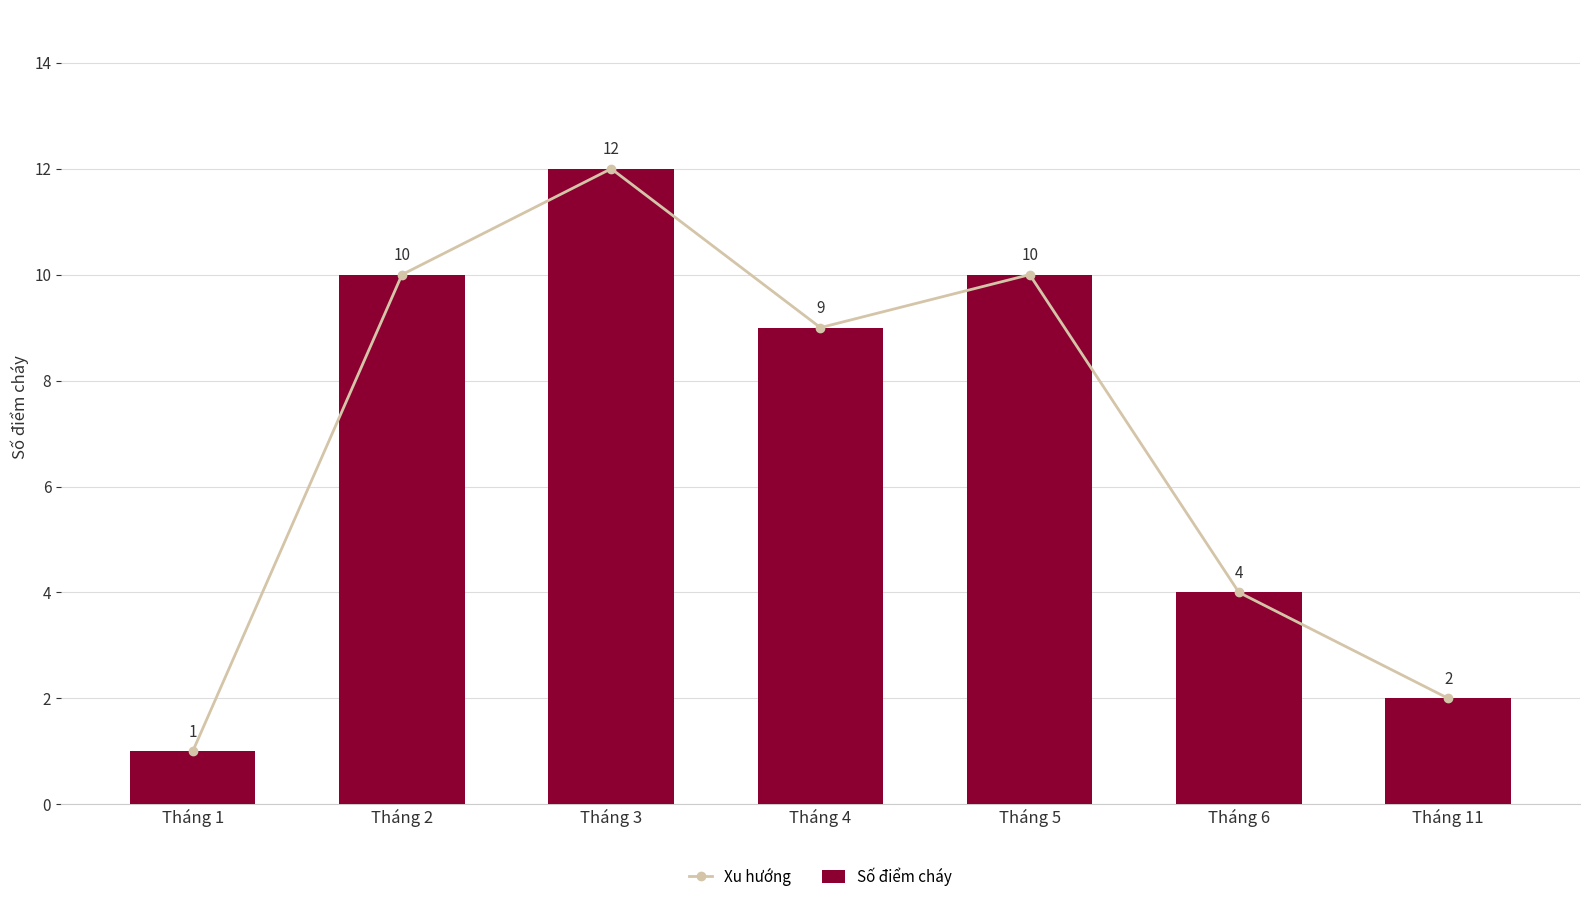

What is the maximum value shown in the chart?

12